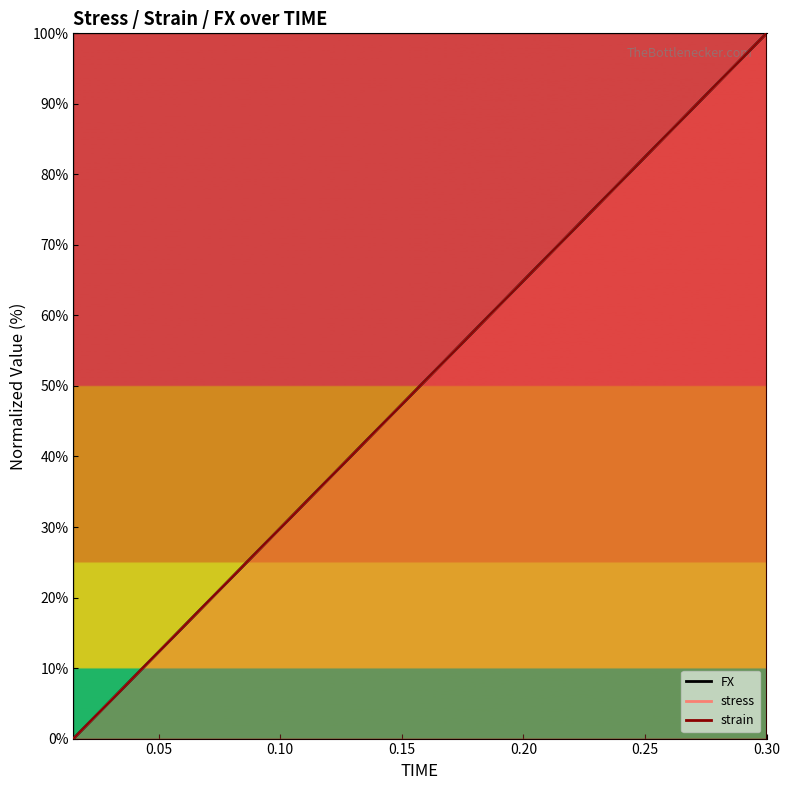

Which series has the largest total across all categories?

strain